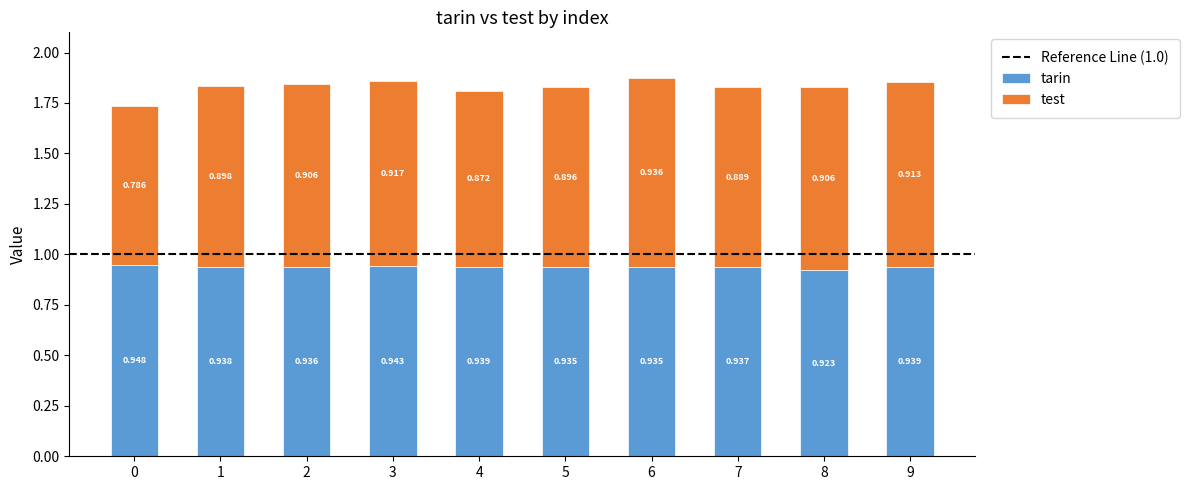

Is it true that test equals 0.4 at 5?

False